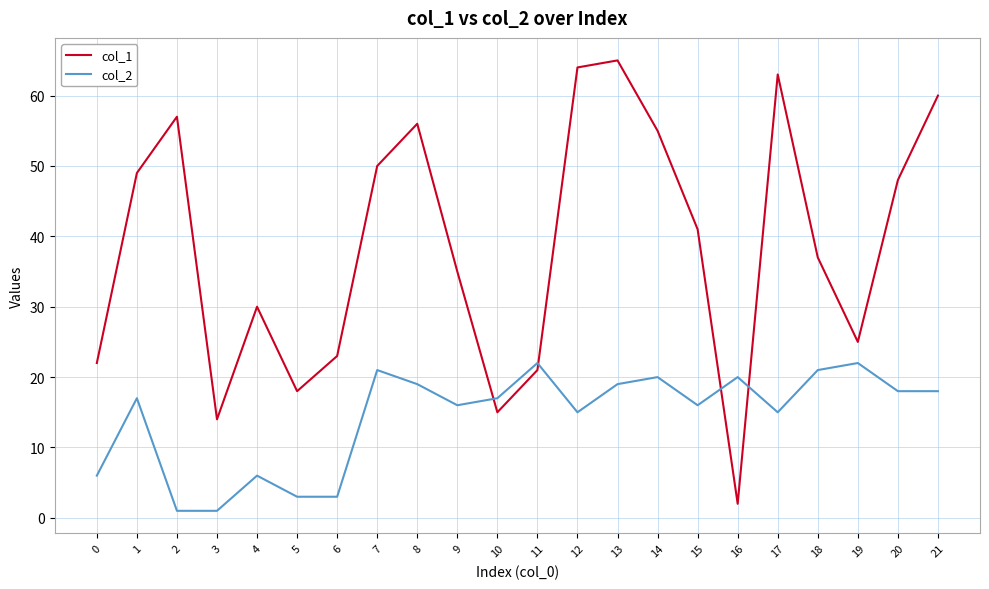

What is the greatest value displayed?

65